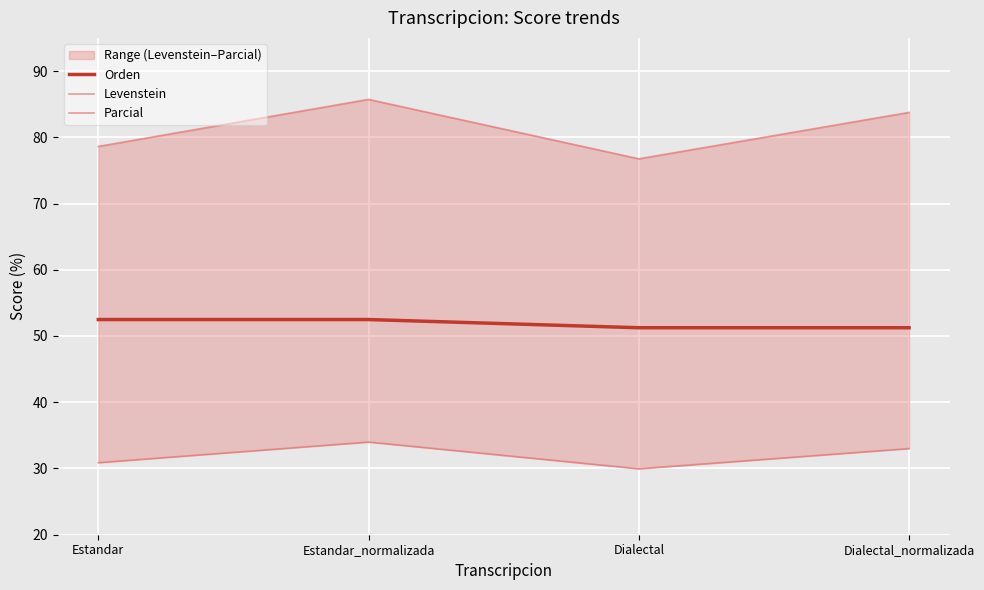

Rank the series by their average value, from highest to lowest.

Parcial, Orden, Levenstein